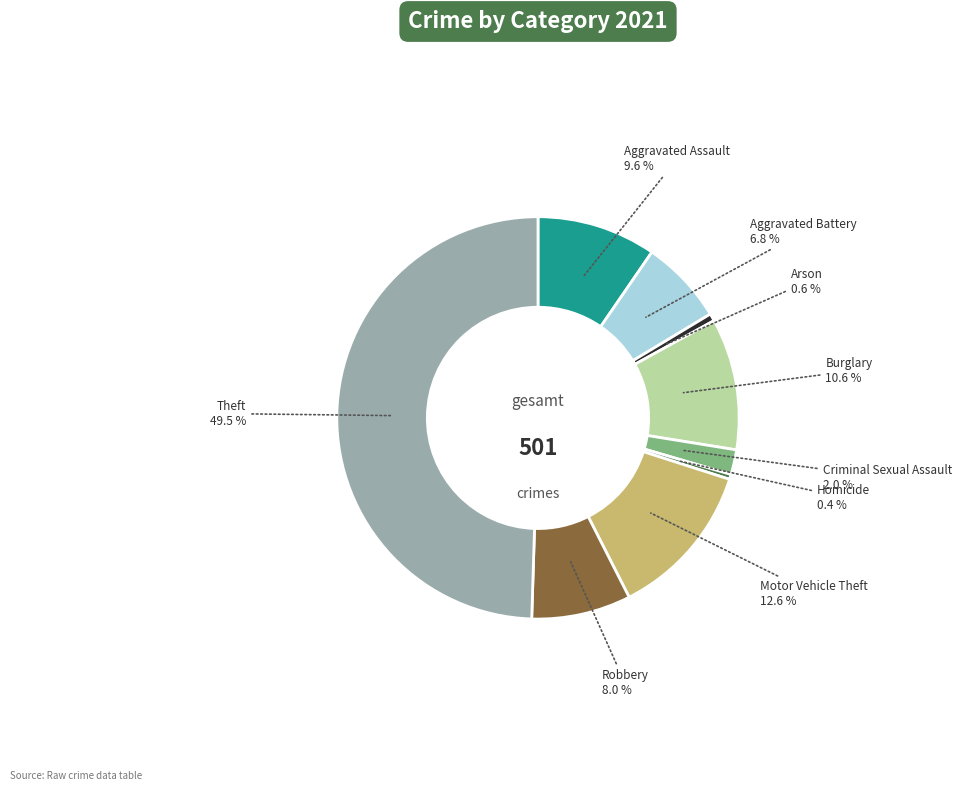

What is the largest slice in the pie chart?

Theft